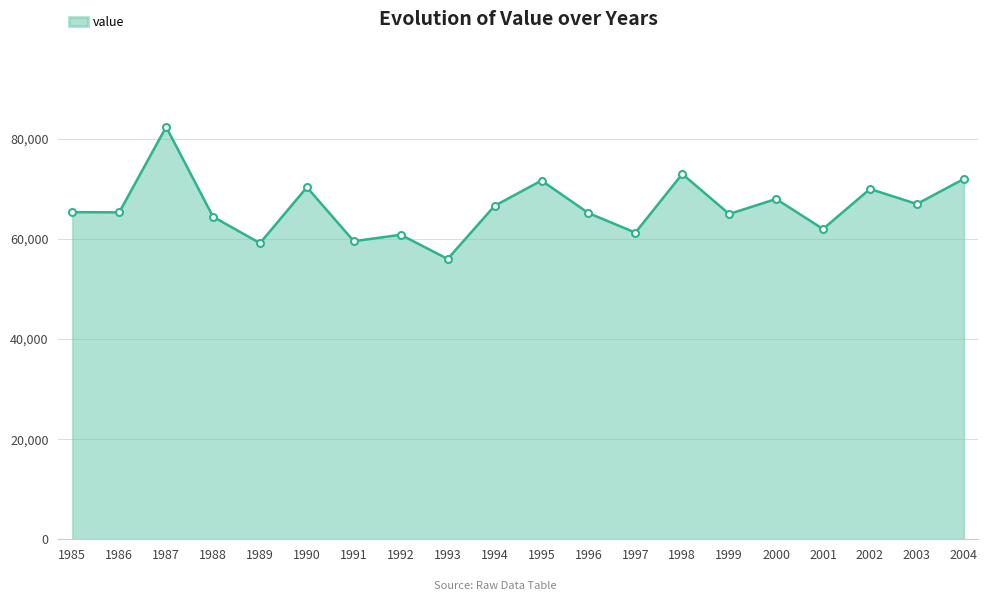

Between 1990 and 1992, which is larger?

1990